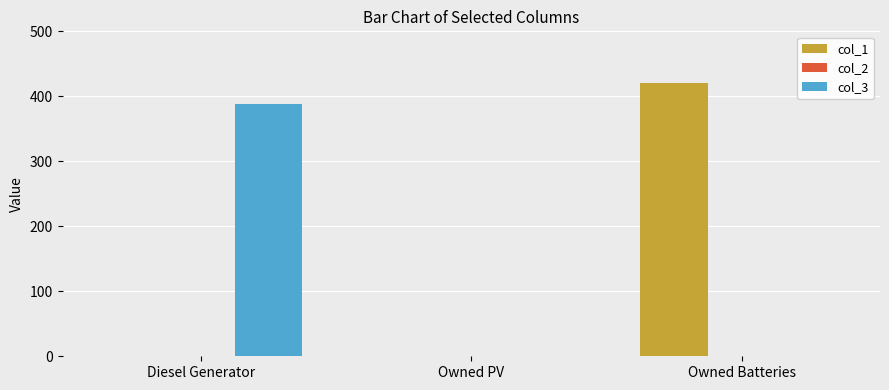

Which series changed the most between Diesel Generator and Owned PV?

col_3